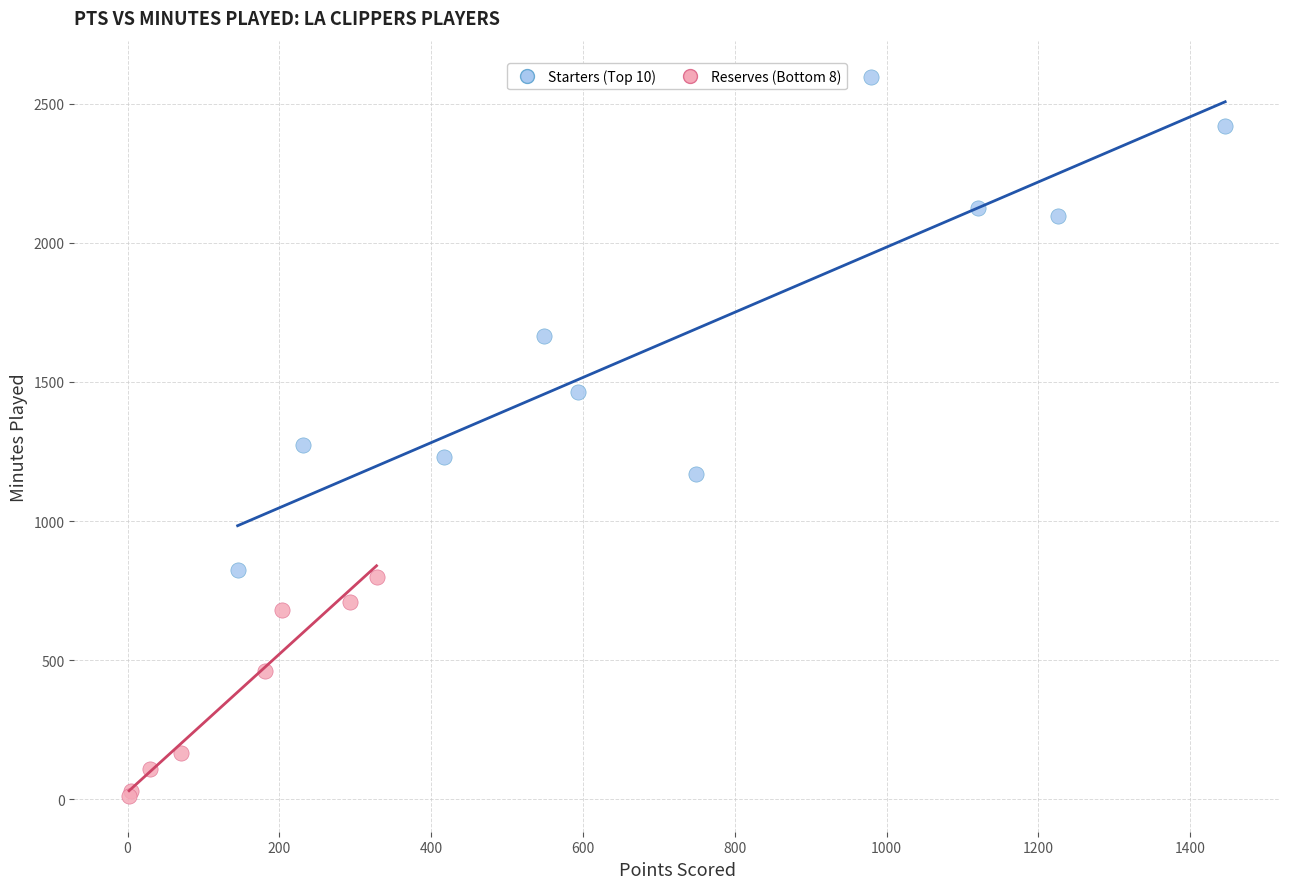

Which series reaches the minimum Y coordinate?

Reserves (Bottom 8)